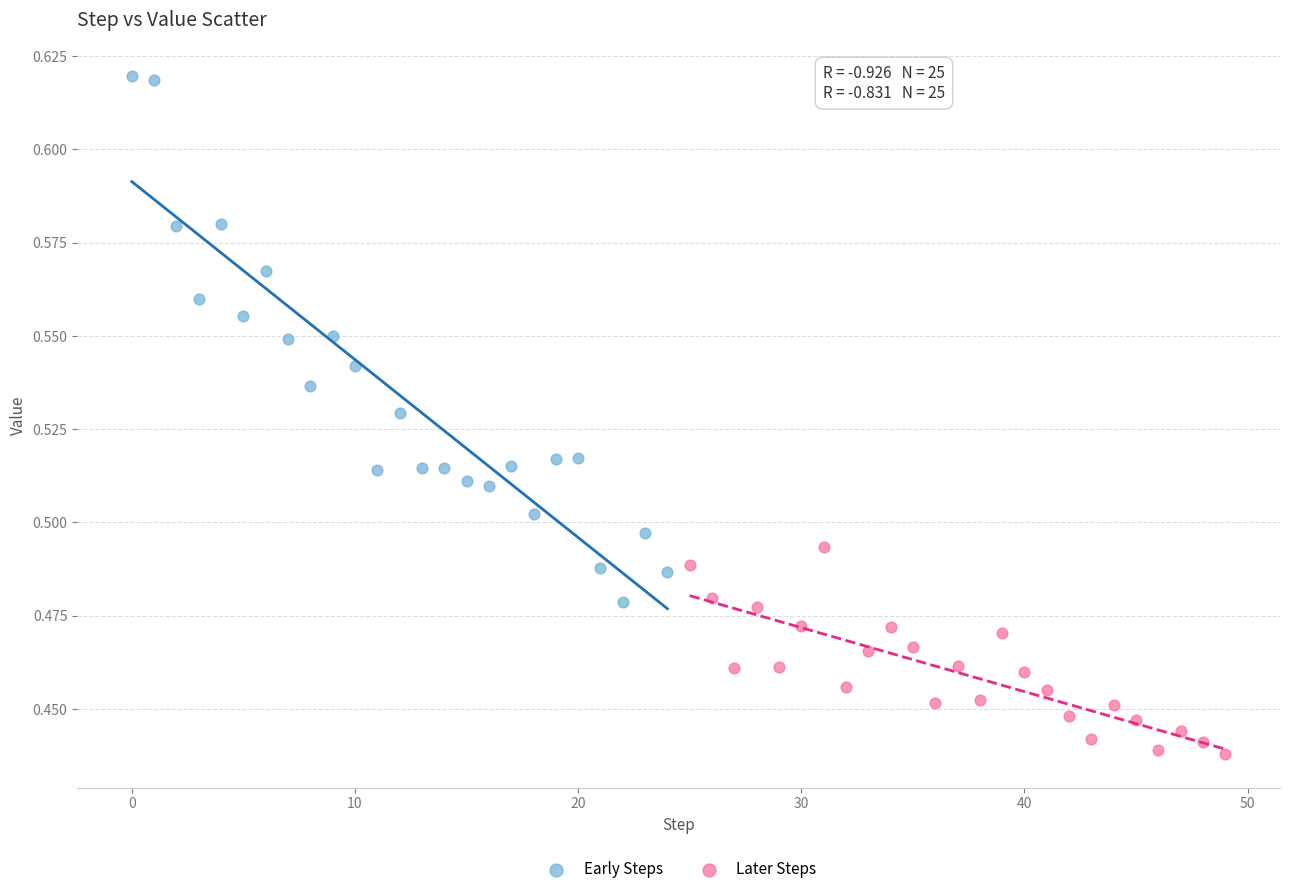

Which series has the largest Y range (max minus min)?

Early Steps